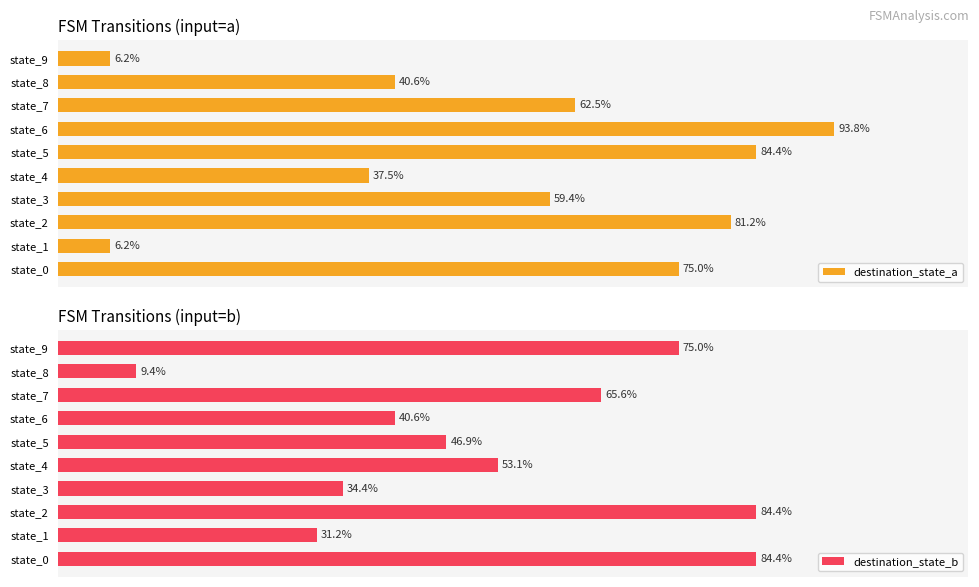

Reading left to right, what are all the values shown in this chart?

destination_state_a: 75.0	6.2	81.2	59.4	37.5	84.4	93.8	62.5	40.6	6.2
destination_state_b: 84.4	31.2	84.4	34.4	53.1	46.9	40.6	65.6	9.4	75.0